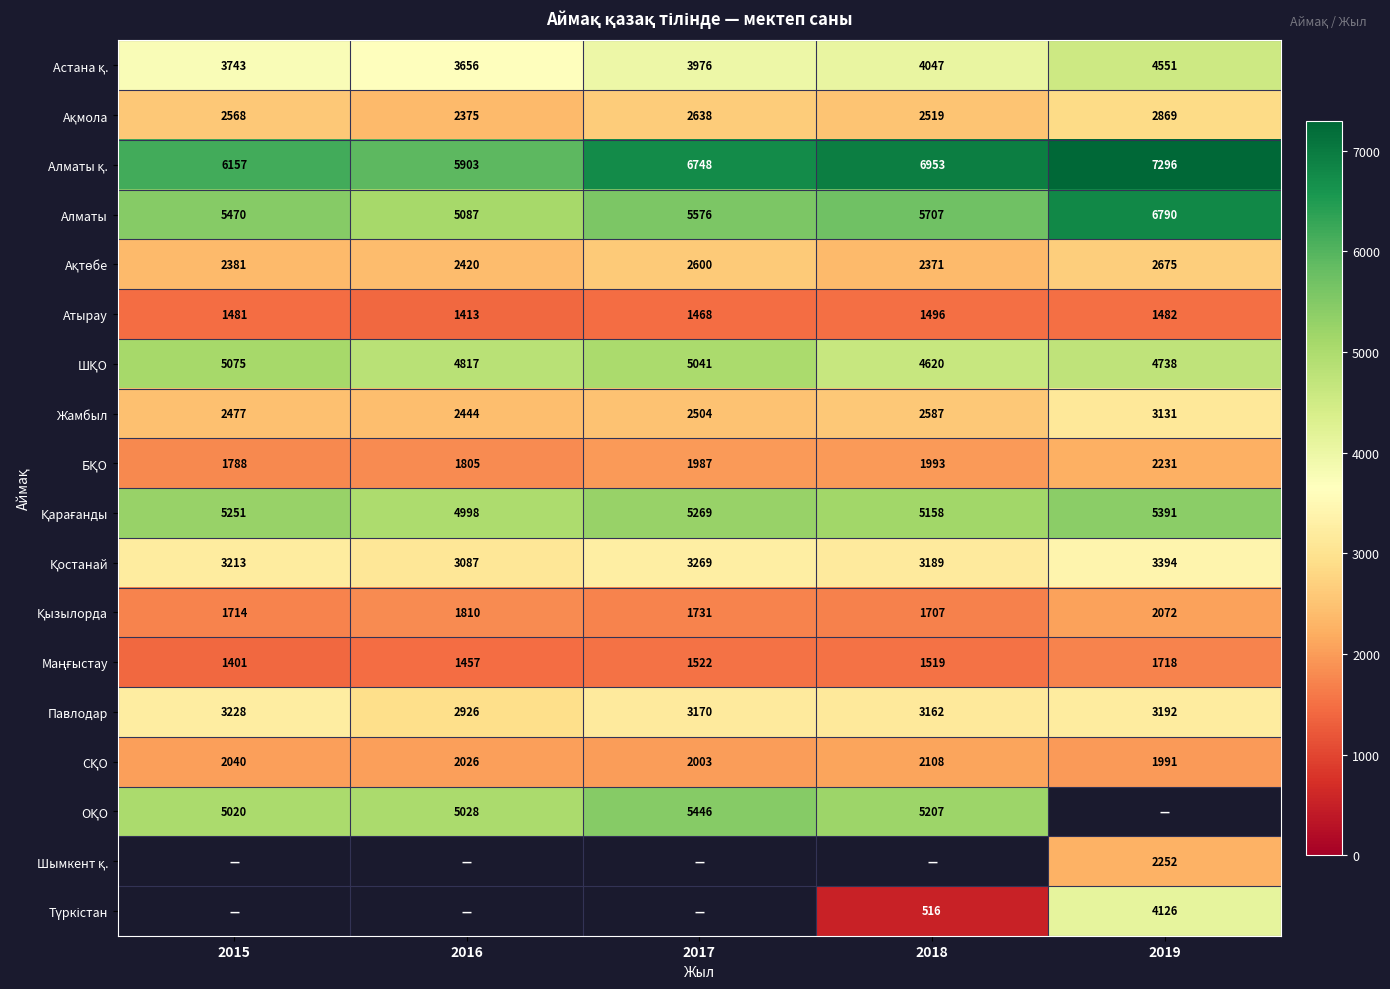

True or false: Павлодар has a value of 3170 at 2017.

True